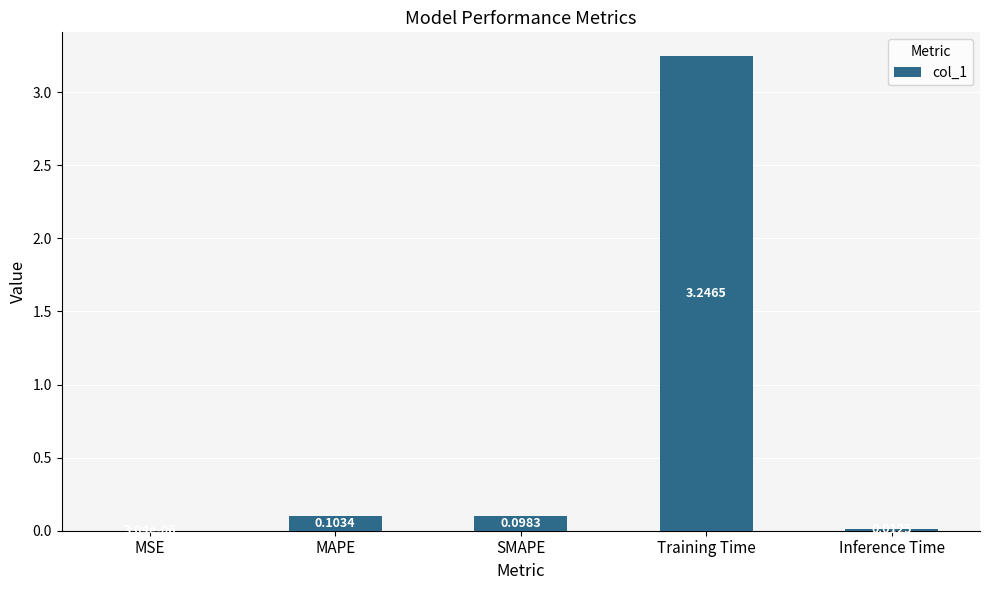

Where is the data nearest to the value 1?

MAPE